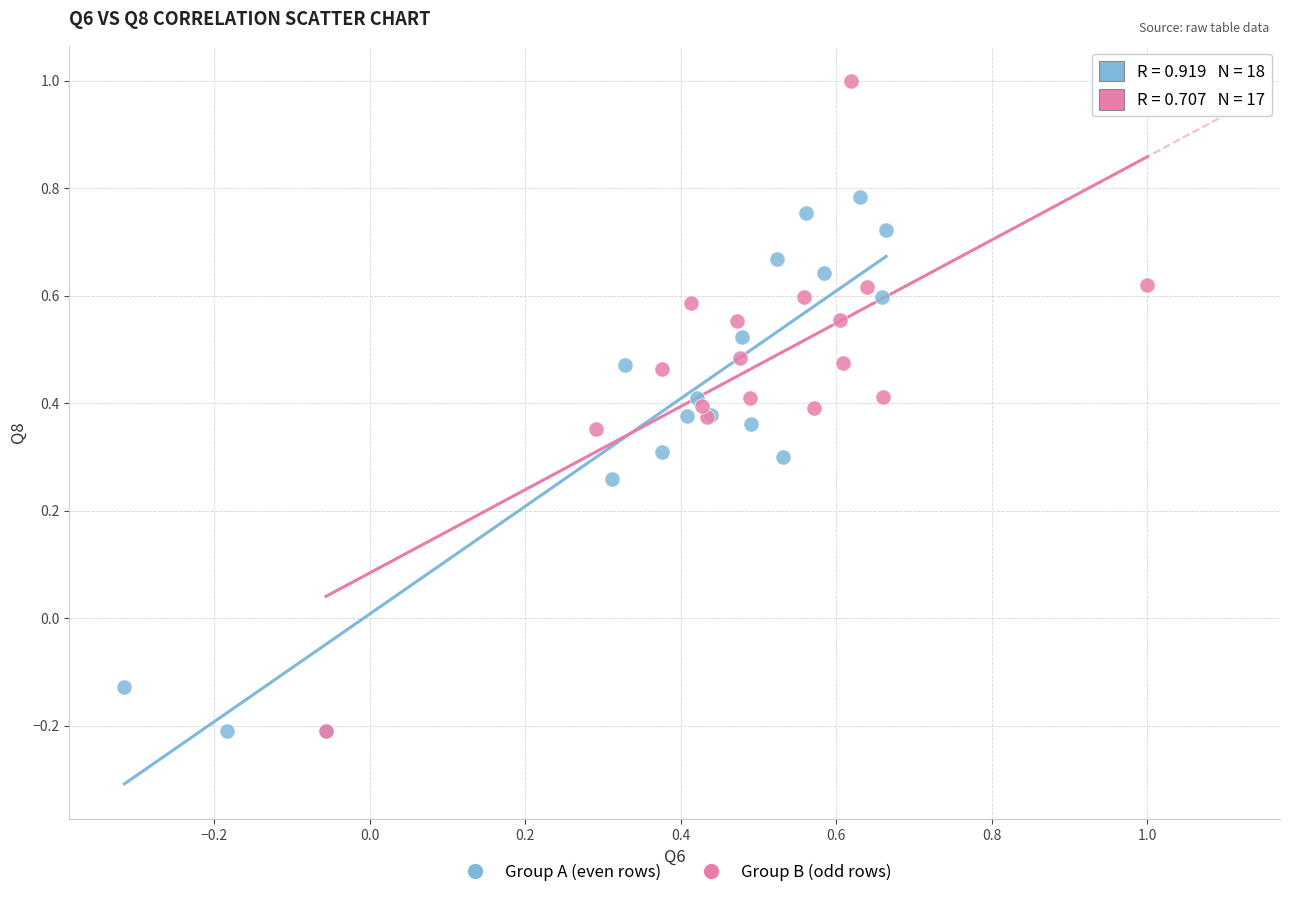

Which series has the widest spread of Y values?

Group B (odd rows)